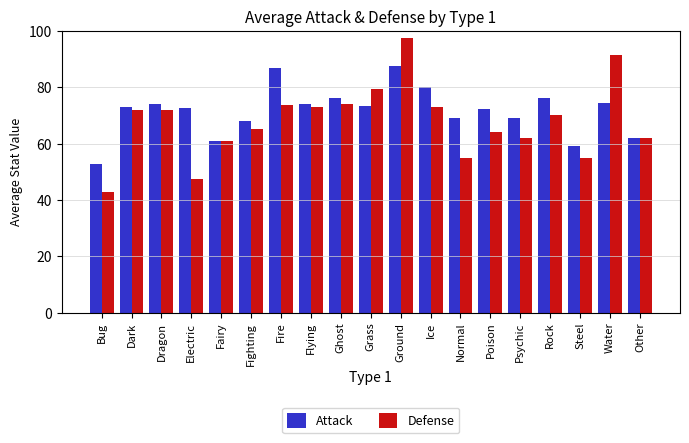

Which series has the largest total across all categories?

Attack